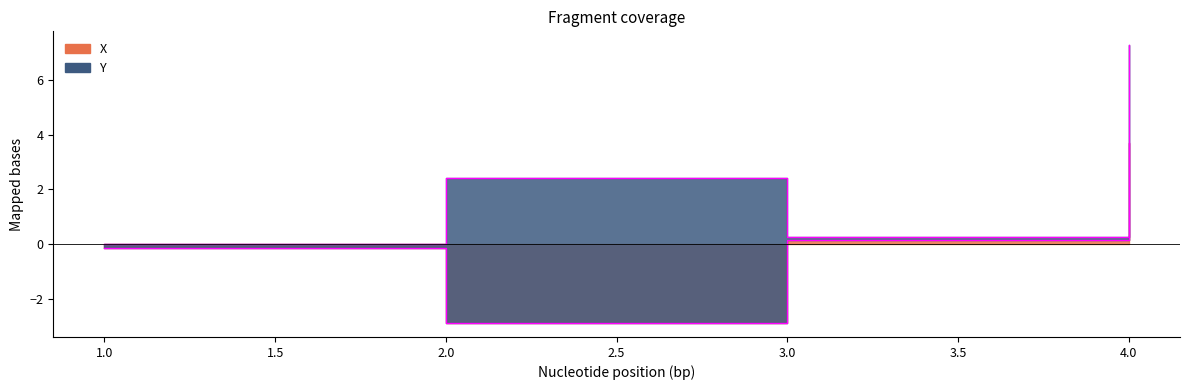

True or false: the data has more than 0 interior local peaks.

False